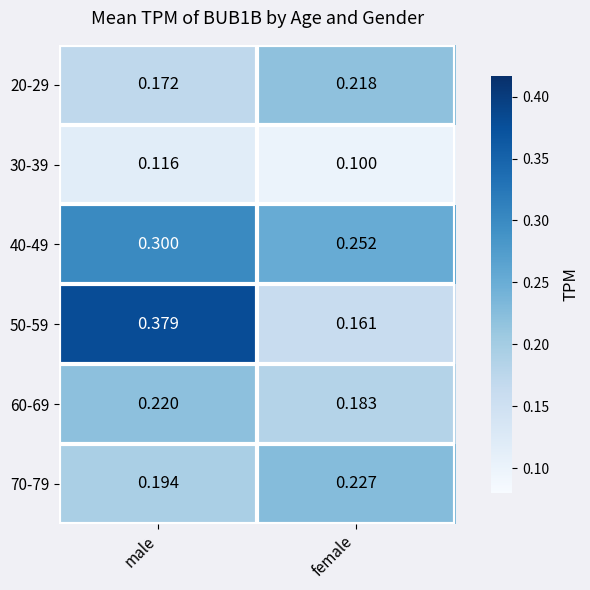

Which category has the lowest value across all series?

female